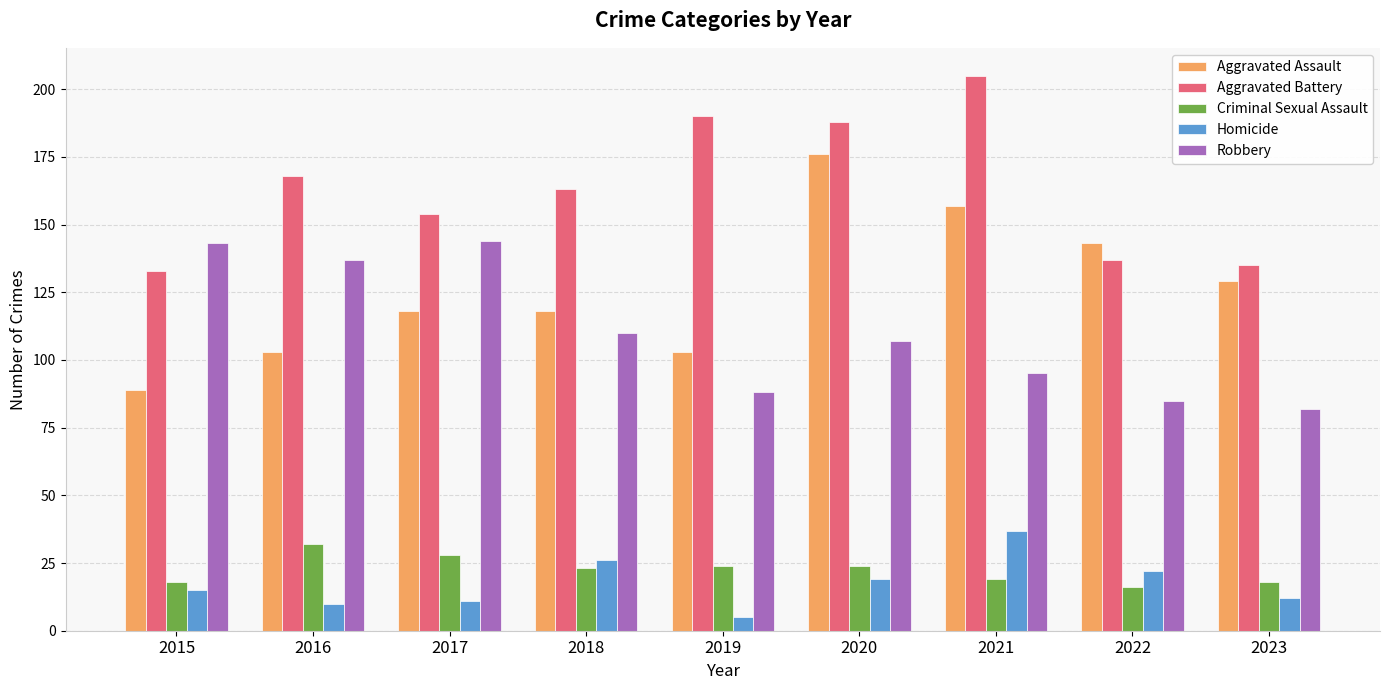

What is the difference between the Robbery values at 2017 and 2022?

59